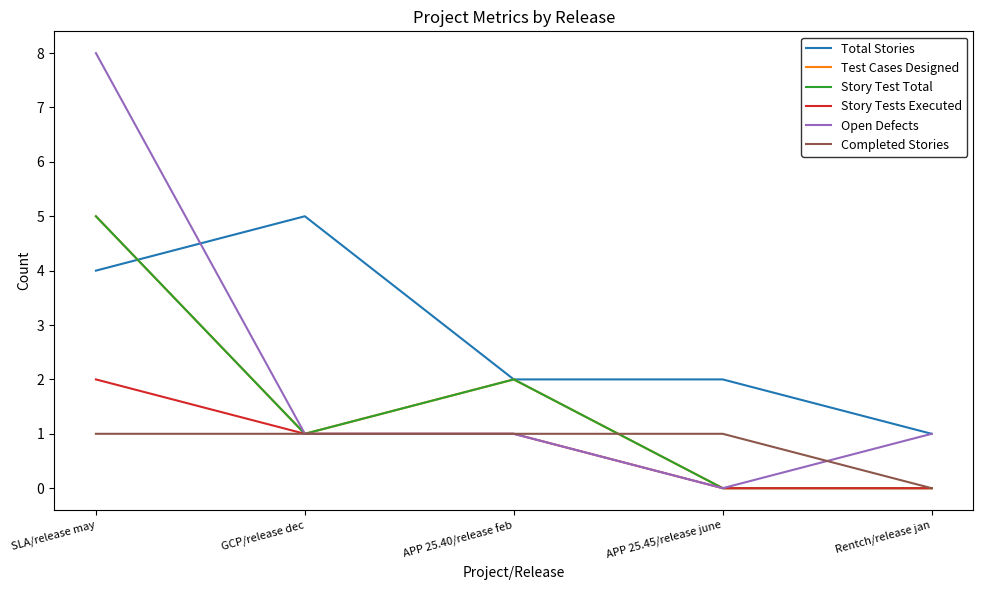

True or false: Test Cases Designed and Open Defects cross at least once.

False